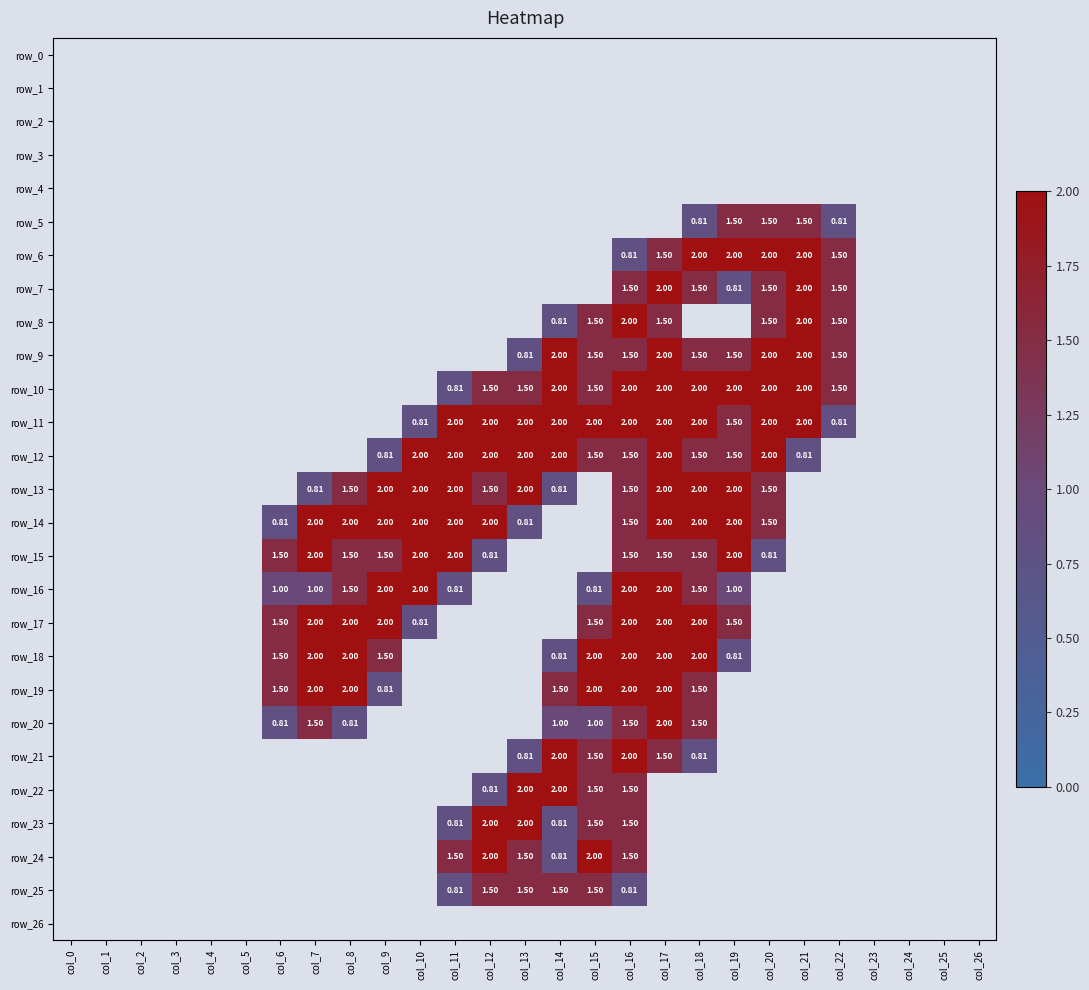

Reading left to right, what are all the values shown in this chart?

row_0: col_0=0.0	col_1=0.0	col_2=0.0	col_3=0.0	col_4=0.0	col_5=0.0	col_6=0.0	col_7=0.0	col_8=0.0	col_9=0.0	col_10=0.0	col_11=0.0	col_12=0.0	col_13=0.0	col_14=0.0	col_15=0.0	col_16=0.0	col_17=0.0	col_18=0.0	col_19=0.0	col_20=0.0	col_21=0.0	col_22=0.0	col_23=0.0	col_24=0.0	col_25=0.0	col_26=0.0
row_1: col_0=0.0	col_1=0.0	col_2=0.0	col_3=0.0	col_4=0.0	col_5=0.0	col_6=0.0	col_7=0.0	col_8=0.0	col_9=0.0	col_10=0.0	col_11=0.0	col_12=0.0	col_13=0.0	col_14=0.0	col_15=0.0	col_16=0.0	col_17=0.0	col_18=0.0	col_19=0.0	col_20=0.0	col_21=0.0	col_22=0.0	col_23=0.0	col_24=0.0	col_25=0.0	col_26=0.0
row_2: col_0=0.0	col_1=0.0	col_2=0.0	col_3=0.0	col_4=0.0	col_5=0.0	col_6=0.0	col_7=0.0	col_8=0.0	col_9=0.0	col_10=0.0	col_11=0.0	col_12=0.0	col_13=0.0	col_14=0.0	col_15=0.0	col_16=0.0	col_17=0.0	col_18=0.0	col_19=0.0	col_20=0.0	col_21=0.0	col_22=0.0	col_23=0.0	col_24=0.0	col_25=0.0	col_26=0.0
row_3: col_0=0.0	col_1=0.0	col_2=0.0	col_3=0.0	col_4=0.0	col_5=0.0	col_6=0.0	col_7=0.0	col_8=0.0	col_9=0.0	col_10=0.0	col_11=0.0	col_12=0.0	col_13=0.0	col_14=0.0	col_15=0.0	col_16=0.0	col_17=0.0	col_18=0.0	col_19=0.0	col_20=0.0	col_21=0.0	col_22=0.0	col_23=0.0	col_24=0.0	col_25=0.0	col_26=0.0
row_4: col_0=0.0	col_1=0.0	col_2=0.0	col_3=0.0	col_4=0.0	col_5=0.0	col_6=0.0	col_7=0.0	col_8=0.0	col_9=0.0	col_10=0.0	col_11=0.0	col_12=0.0	col_13=0.0	col_14=0.0	col_15=0.0	col_16=0.0	col_17=0.0	col_18=0.0	col_19=0.0	col_20=0.0	col_21=0.0	col_22=0.0	col_23=0.0	col_24=0.0	col_25=0.0	col_26=0.0
row_5: col_0=0.0	col_1=0.0	col_2=0.0	col_3=0.0	col_4=0.0	col_5=0.0	col_6=0.0	col_7=0.0	col_8=0.0	col_9=0.0	col_10=0.0	col_11=0.0	col_12=0.0	col_13=0.0	col_14=0.0	col_15=0.0	col_16=0.0	col_17=0.0	col_18=0.8	col_19=1.5	col_20=1.5	col_21=1.5	col_22=0.8	col_23=0.0	col_24=0.0	col_25=0.0	col_26=0.0
row_6: col_0=0.0	col_1=0.0	col_2=0.0	col_3=0.0	col_4=0.0	col_5=0.0	col_6=0.0	col_7=0.0	col_8=0.0	col_9=0.0	col_10=0.0	col_11=0.0	col_12=0.0	col_13=0.0	col_14=0.0	col_15=0.0	col_16=0.8	col_17=1.5	col_18=2.0	col_19=2.0	col_20=2.0	col_21=2.0	col_22=1.5	col_23=0.0	col_24=0.0	col_25=0.0	col_26=0.0
row_7: col_0=0.0	col_1=0.0	col_2=0.0	col_3=0.0	col_4=0.0	col_5=0.0	col_6=0.0	col_7=0.0	col_8=0.0	col_9=0.0	col_10=0.0	col_11=0.0	col_12=0.0	col_13=0.0	col_14=0.0	col_15=0.0	col_16=1.5	col_17=2.0	col_18=1.5	col_19=0.8	col_20=1.5	col_21=2.0	col_22=1.5	col_23=0.0	col_24=0.0	col_25=0.0	col_26=0.0
row_8: col_0=0.0	col_1=0.0	col_2=0.0	col_3=0.0	col_4=0.0	col_5=0.0	col_6=0.0	col_7=0.0	col_8=0.0	col_9=0.0	col_10=0.0	col_11=0.0	col_12=0.0	col_13=0.0	col_14=0.8	col_15=1.5	col_16=2.0	col_17=1.5	col_18=0.0	col_19=0.0	col_20=1.5	col_21=2.0	col_22=1.5	col_23=0.0	col_24=0.0	col_25=0.0	col_26=0.0
row_9: col_0=0.0	col_1=0.0	col_2=0.0	col_3=0.0	col_4=0.0	col_5=0.0	col_6=0.0	col_7=0.0	col_8=0.0	col_9=0.0	col_10=0.0	col_11=0.0	col_12=0.0	col_13=0.8	col_14=2.0	col_15=1.5	col_16=1.5	col_17=2.0	col_18=1.5	col_19=1.5	col_20=2.0	col_21=2.0	col_22=1.5	col_23=0.0	col_24=0.0	col_25=0.0	col_26=0.0
row_10: col_0=0.0	col_1=0.0	col_2=0.0	col_3=0.0	col_4=0.0	col_5=0.0	col_6=0.0	col_7=0.0	col_8=0.0	col_9=0.0	col_10=0.0	col_11=0.8	col_12=1.5	col_13=1.5	col_14=2.0	col_15=1.5	col_16=2.0	col_17=2.0	col_18=2.0	col_19=2.0	col_20=2.0	col_21=2.0	col_22=1.5	col_23=0.0	col_24=0.0	col_25=0.0	col_26=0.0
row_11: col_0=0.0	col_1=0.0	col_2=0.0	col_3=0.0	col_4=0.0	col_5=0.0	col_6=0.0	col_7=0.0	col_8=0.0	col_9=0.0	col_10=0.8	col_11=2.0	col_12=2.0	col_13=2.0	col_14=2.0	col_15=2.0	col_16=2.0	col_17=2.0	col_18=2.0	col_19=1.5	col_20=2.0	col_21=2.0	col_22=0.8	col_23=0.0	col_24=0.0	col_25=0.0	col_26=0.0
row_12: col_0=0.0	col_1=0.0	col_2=0.0	col_3=0.0	col_4=0.0	col_5=0.0	col_6=0.0	col_7=0.0	col_8=0.0	col_9=0.8	col_10=2.0	col_11=2.0	col_12=2.0	col_13=2.0	col_14=2.0	col_15=1.5	col_16=1.5	col_17=2.0	col_18=1.5	col_19=1.5	col_20=2.0	col_21=0.8	col_22=0.0	col_23=0.0	col_24=0.0	col_25=0.0	col_26=0.0
row_13: col_0=0.0	col_1=0.0	col_2=0.0	col_3=0.0	col_4=0.0	col_5=0.0	col_6=0.0	col_7=0.8	col_8=1.5	col_9=2.0	col_10=2.0	col_11=2.0	col_12=1.5	col_13=2.0	col_14=0.8	col_15=0.0	col_16=1.5	col_17=2.0	col_18=2.0	col_19=2.0	col_20=1.5	col_21=0.0	col_22=0.0	col_23=0.0	col_24=0.0	col_25=0.0	col_26=0.0
row_14: col_0=0.0	col_1=0.0	col_2=0.0	col_3=0.0	col_4=0.0	col_5=0.0	col_6=0.8	col_7=2.0	col_8=2.0	col_9=2.0	col_10=2.0	col_11=2.0	col_12=2.0	col_13=0.8	col_14=0.0	col_15=0.0	col_16=1.5	col_17=2.0	col_18=2.0	col_19=2.0	col_20=1.5	col_21=0.0	col_22=0.0	col_23=0.0	col_24=0.0	col_25=0.0	col_26=0.0
row_15: col_0=0.0	col_1=0.0	col_2=0.0	col_3=0.0	col_4=0.0	col_5=0.0	col_6=1.5	col_7=2.0	col_8=1.5	col_9=1.5	col_10=2.0	col_11=2.0	col_12=0.8	col_13=0.0	col_14=0.0	col_15=0.0	col_16=1.5	col_17=1.5	col_18=1.5	col_19=2.0	col_20=0.8	col_21=0.0	col_22=0.0	col_23=0.0	col_24=0.0	col_25=0.0	col_26=0.0
row_16: col_0=0.0	col_1=0.0	col_2=0.0	col_3=0.0	col_4=0.0	col_5=0.0	col_6=1.0	col_7=1.0	col_8=1.5	col_9=2.0	col_10=2.0	col_11=0.8	col_12=0.0	col_13=0.0	col_14=0.0	col_15=0.8	col_16=2.0	col_17=2.0	col_18=1.5	col_19=1.0	col_20=0.0	col_21=0.0	col_22=0.0	col_23=0.0	col_24=0.0	col_25=0.0	col_26=0.0
row_17: col_0=0.0	col_1=0.0	col_2=0.0	col_3=0.0	col_4=0.0	col_5=0.0	col_6=1.5	col_7=2.0	col_8=2.0	col_9=2.0	col_10=0.8	col_11=0.0	col_12=0.0	col_13=0.0	col_14=0.0	col_15=1.5	col_16=2.0	col_17=2.0	col_18=2.0	col_19=1.5	col_20=0.0	col_21=0.0	col_22=0.0	col_23=0.0	col_24=0.0	col_25=0.0	col_26=0.0
row_18: col_0=0.0	col_1=0.0	col_2=0.0	col_3=0.0	col_4=0.0	col_5=0.0	col_6=1.5	col_7=2.0	col_8=2.0	col_9=1.5	col_10=0.0	col_11=0.0	col_12=0.0	col_13=0.0	col_14=0.8	col_15=2.0	col_16=2.0	col_17=2.0	col_18=2.0	col_19=0.8	col_20=0.0	col_21=0.0	col_22=0.0	col_23=0.0	col_24=0.0	col_25=0.0	col_26=0.0
row_19: col_0=0.0	col_1=0.0	col_2=0.0	col_3=0.0	col_4=0.0	col_5=0.0	col_6=1.5	col_7=2.0	col_8=2.0	col_9=0.8	col_10=0.0	col_11=0.0	col_12=0.0	col_13=0.0	col_14=1.5	col_15=2.0	col_16=2.0	col_17=2.0	col_18=1.5	col_19=0.0	col_20=0.0	col_21=0.0	col_22=0.0	col_23=0.0	col_24=0.0	col_25=0.0	col_26=0.0
row_20: col_0=0.0	col_1=0.0	col_2=0.0	col_3=0.0	col_4=0.0	col_5=0.0	col_6=0.8	col_7=1.5	col_8=0.8	col_9=0.0	col_10=0.0	col_11=0.0	col_12=0.0	col_13=0.0	col_14=1.0	col_15=1.0	col_16=1.5	col_17=2.0	col_18=1.5	col_19=0.0	col_20=0.0	col_21=0.0	col_22=0.0	col_23=0.0	col_24=0.0	col_25=0.0	col_26=0.0
row_21: col_0=0.0	col_1=0.0	col_2=0.0	col_3=0.0	col_4=0.0	col_5=0.0	col_6=0.0	col_7=0.0	col_8=0.0	col_9=0.0	col_10=0.0	col_11=0.0	col_12=0.0	col_13=0.8	col_14=2.0	col_15=1.5	col_16=2.0	col_17=1.5	col_18=0.8	col_19=0.0	col_20=0.0	col_21=0.0	col_22=0.0	col_23=0.0	col_24=0.0	col_25=0.0	col_26=0.0
row_22: col_0=0.0	col_1=0.0	col_2=0.0	col_3=0.0	col_4=0.0	col_5=0.0	col_6=0.0	col_7=0.0	col_8=0.0	col_9=0.0	col_10=0.0	col_11=0.0	col_12=0.8	col_13=2.0	col_14=2.0	col_15=1.5	col_16=1.5	col_17=0.0	col_18=0.0	col_19=0.0	col_20=0.0	col_21=0.0	col_22=0.0	col_23=0.0	col_24=0.0	col_25=0.0	col_26=0.0
row_23: col_0=0.0	col_1=0.0	col_2=0.0	col_3=0.0	col_4=0.0	col_5=0.0	col_6=0.0	col_7=0.0	col_8=0.0	col_9=0.0	col_10=0.0	col_11=0.8	col_12=2.0	col_13=2.0	col_14=0.8	col_15=1.5	col_16=1.5	col_17=0.0	col_18=0.0	col_19=0.0	col_20=0.0	col_21=0.0	col_22=0.0	col_23=0.0	col_24=0.0	col_25=0.0	col_26=0.0
row_24: col_0=0.0	col_1=0.0	col_2=0.0	col_3=0.0	col_4=0.0	col_5=0.0	col_6=0.0	col_7=0.0	col_8=0.0	col_9=0.0	col_10=0.0	col_11=1.5	col_12=2.0	col_13=1.5	col_14=0.8	col_15=2.0	col_16=1.5	col_17=0.0	col_18=0.0	col_19=0.0	col_20=0.0	col_21=0.0	col_22=0.0	col_23=0.0	col_24=0.0	col_25=0.0	col_26=0.0
row_25: col_0=0.0	col_1=0.0	col_2=0.0	col_3=0.0	col_4=0.0	col_5=0.0	col_6=0.0	col_7=0.0	col_8=0.0	col_9=0.0	col_10=0.0	col_11=0.8	col_12=1.5	col_13=1.5	col_14=1.5	col_15=1.5	col_16=0.8	col_17=0.0	col_18=0.0	col_19=0.0	col_20=0.0	col_21=0.0	col_22=0.0	col_23=0.0	col_24=0.0	col_25=0.0	col_26=0.0
row_26: col_0=0.0	col_1=0.0	col_2=0.0	col_3=0.0	col_4=0.0	col_5=0.0	col_6=0.0	col_7=0.0	col_8=0.0	col_9=0.0	col_10=0.0	col_11=0.0	col_12=0.0	col_13=0.0	col_14=0.0	col_15=0.0	col_16=0.0	col_17=0.0	col_18=0.0	col_19=0.0	col_20=0.0	col_21=0.0	col_22=0.0	col_23=0.0	col_24=0.0	col_25=0.0	col_26=0.0